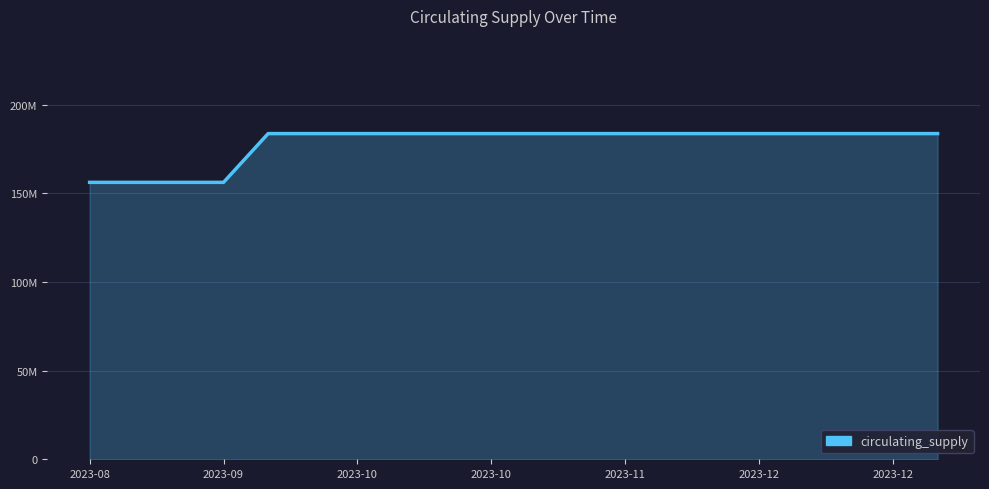

Does the chart have visible grid lines?

Yes